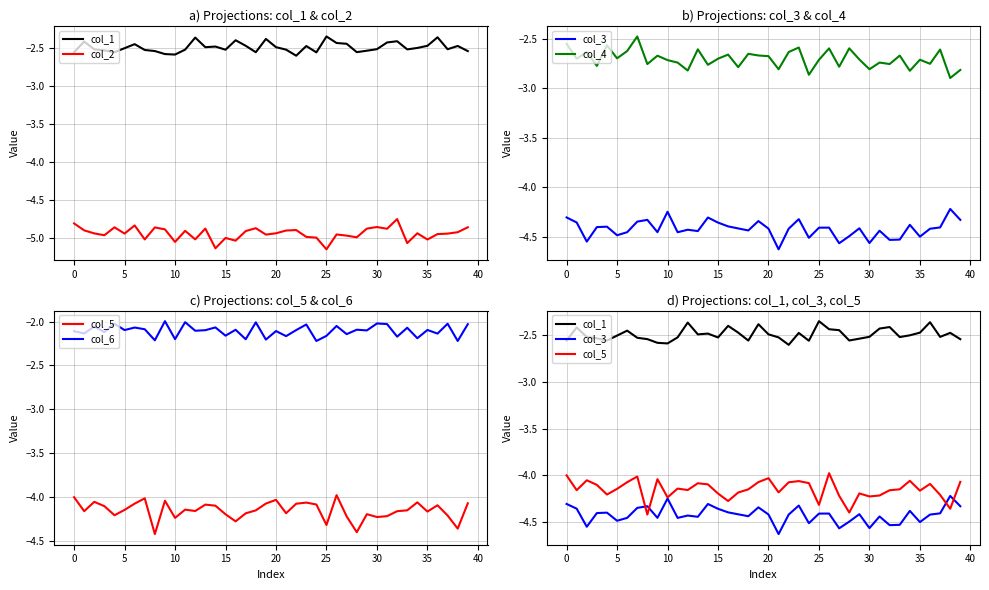

What is the maximum value shown in the chart?

-2.0